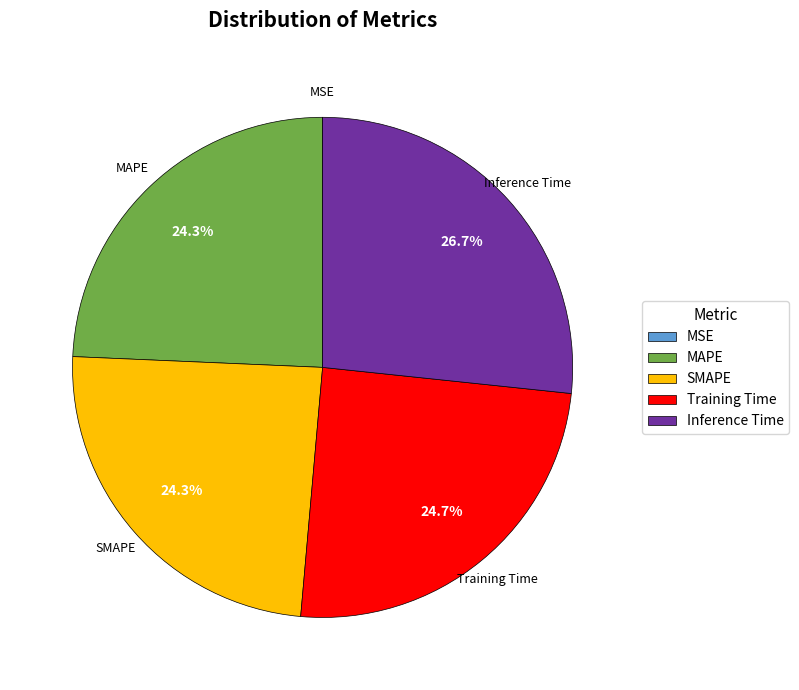

What portion of the pie excludes Inference Time?

73.3%